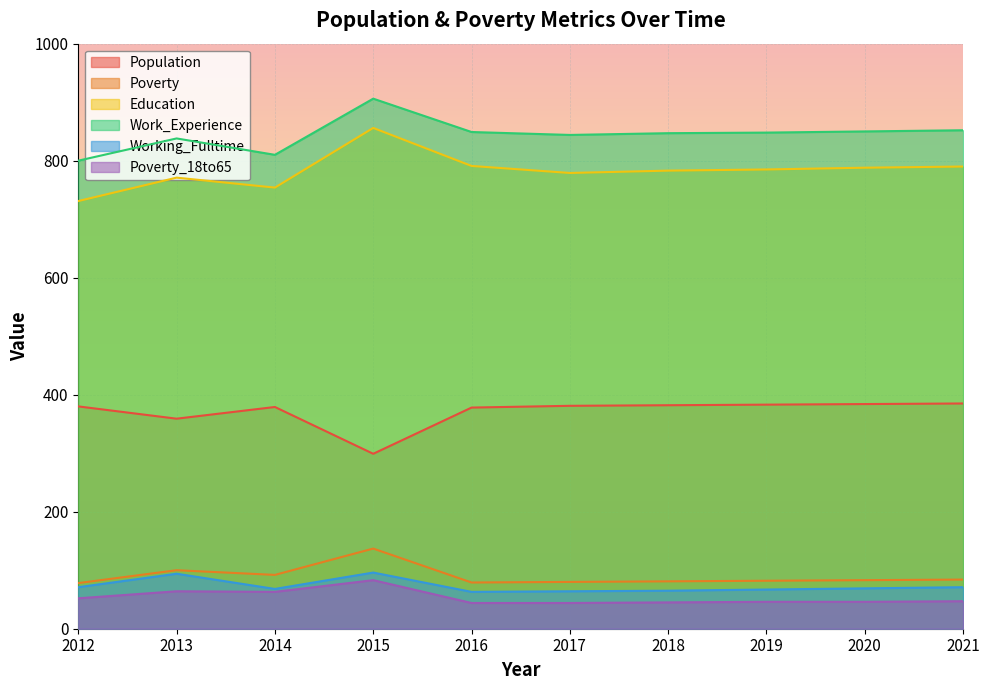

True or false: Poverty has more than 2 interior local peaks.

False